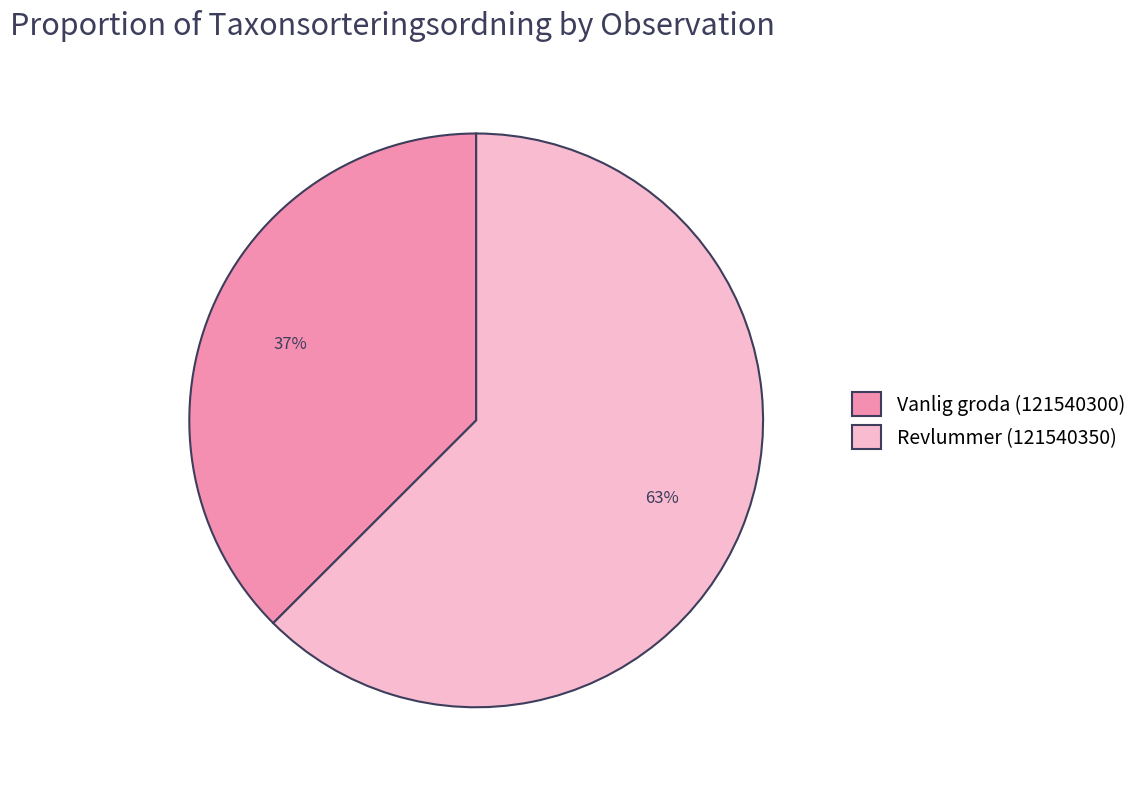

Between Vanlig groda (121540300) and Revlummer (121540350), which is larger?

Revlummer (121540350)